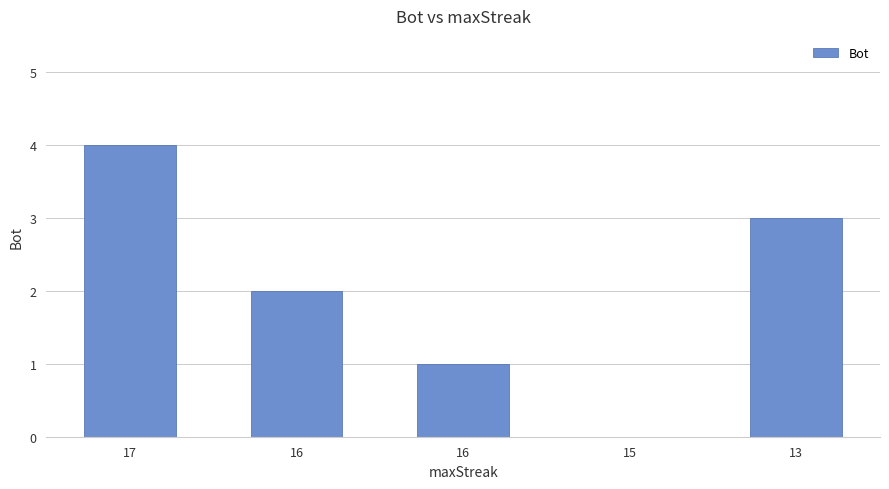

How many positive values are there?

4